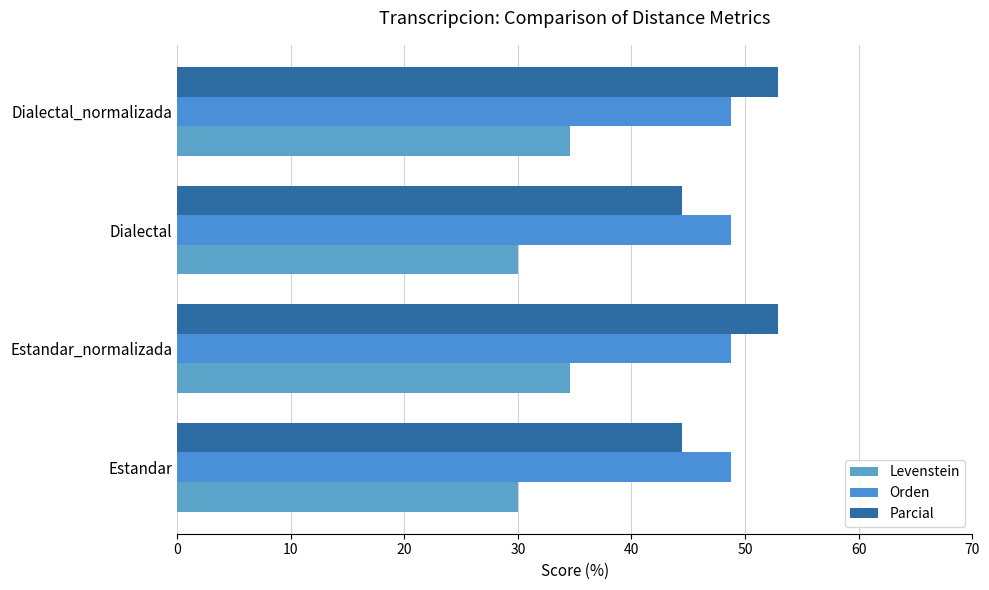

Reading left to right, transcribe all the data shown in this chart.

Levenstein: 30.0	34.6	30.0	34.6
Orden: 0.2	0.2	0.2	0.2
Parcial: 44.4	52.9	44.4	52.9